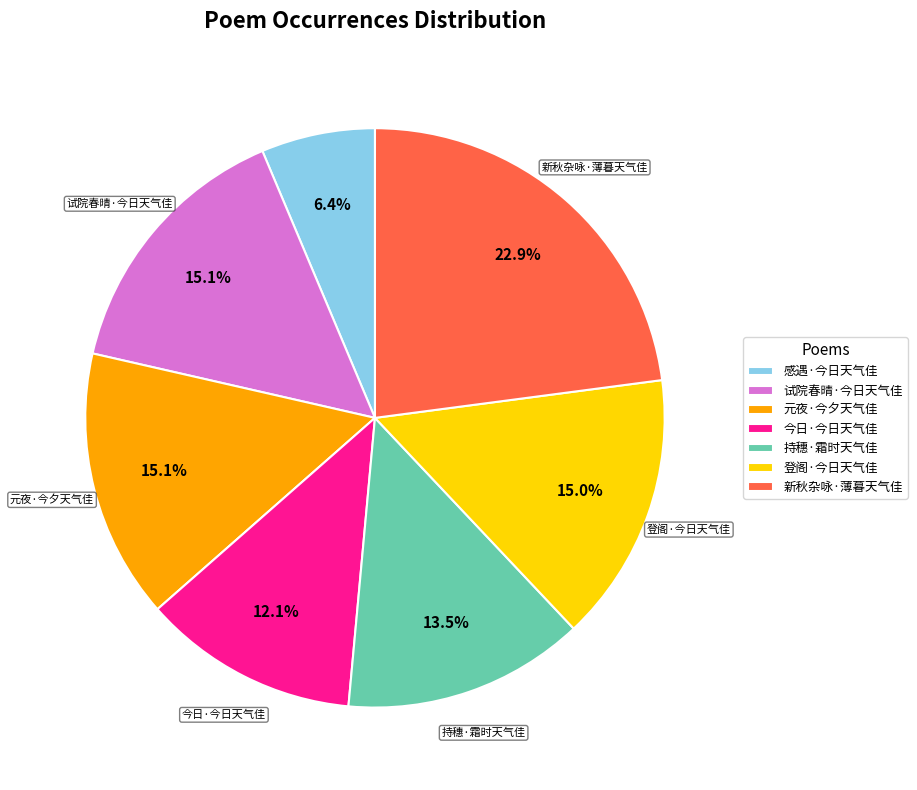

True or false: 新秋杂咏·薄暮天气佳 accounts for 9% of the total.

False